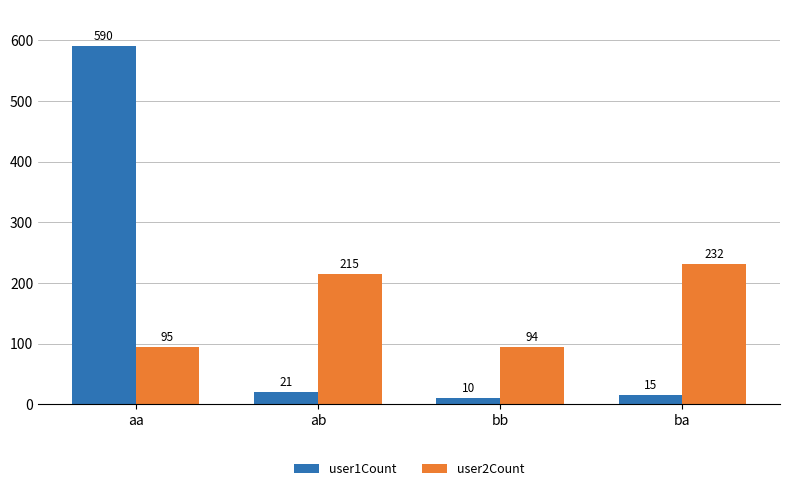

What is the difference between the highest and lowest values at ab?

194